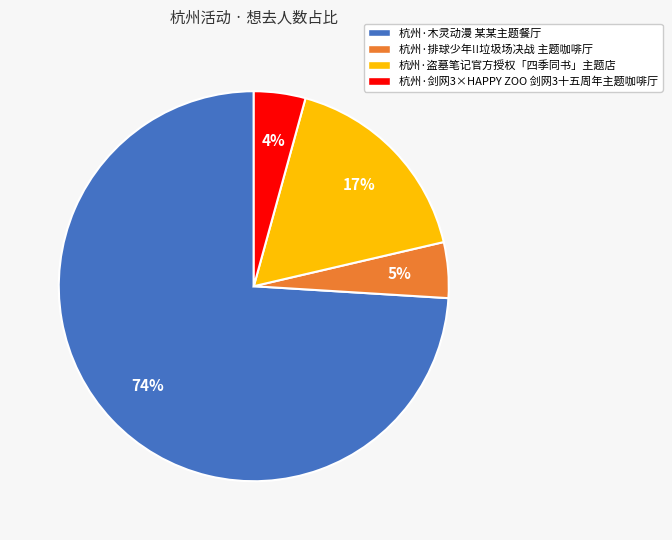

Does 杭州·木灵动漫 某某主题餐厅 account for over 50% of the chart?

Yes